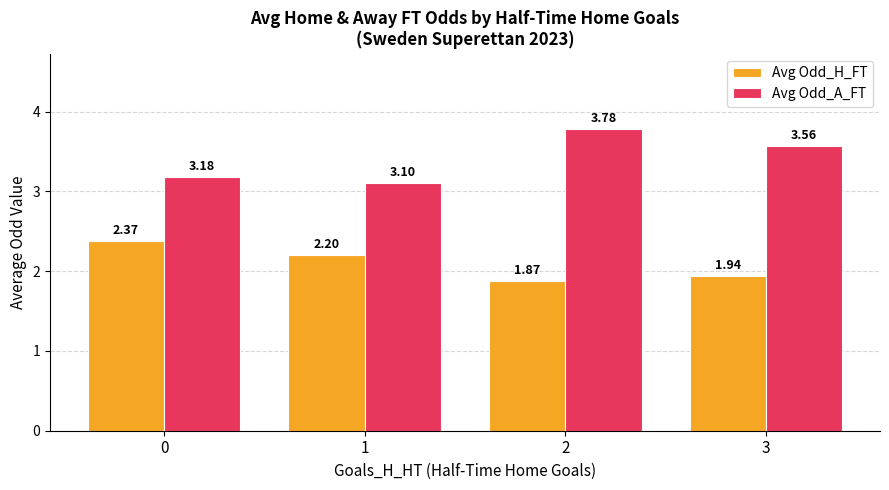

What is the lowest value of the Avg Odd_A_FT series?

3.1